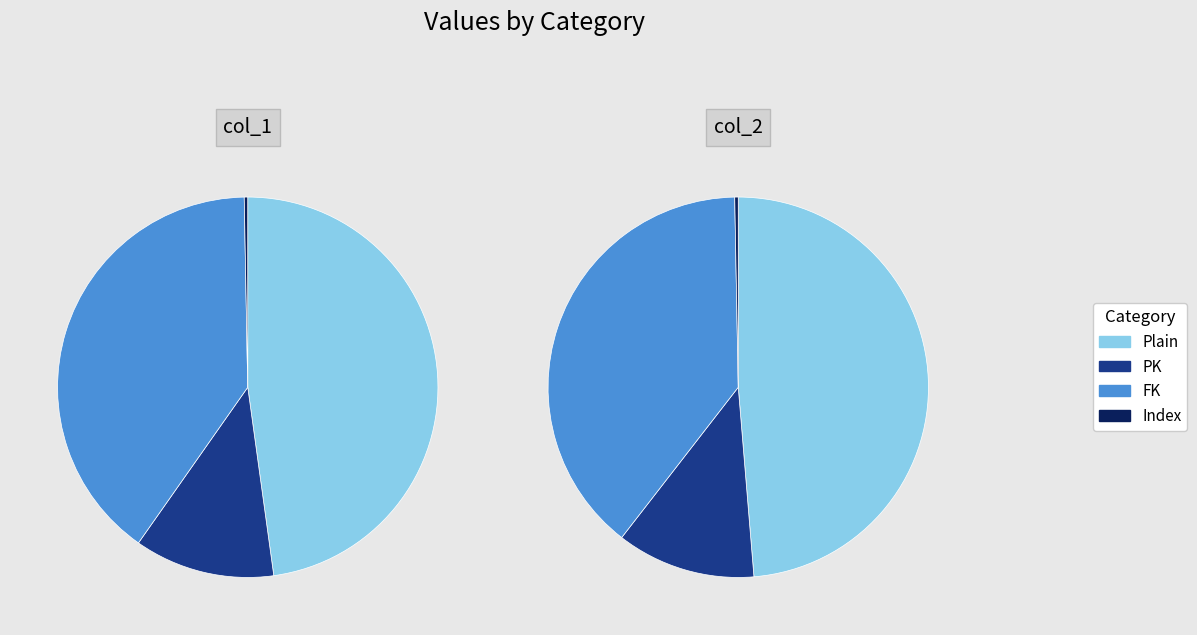

To the nearest percent, what is the difference between the largest and smallest slice percentages?

48%